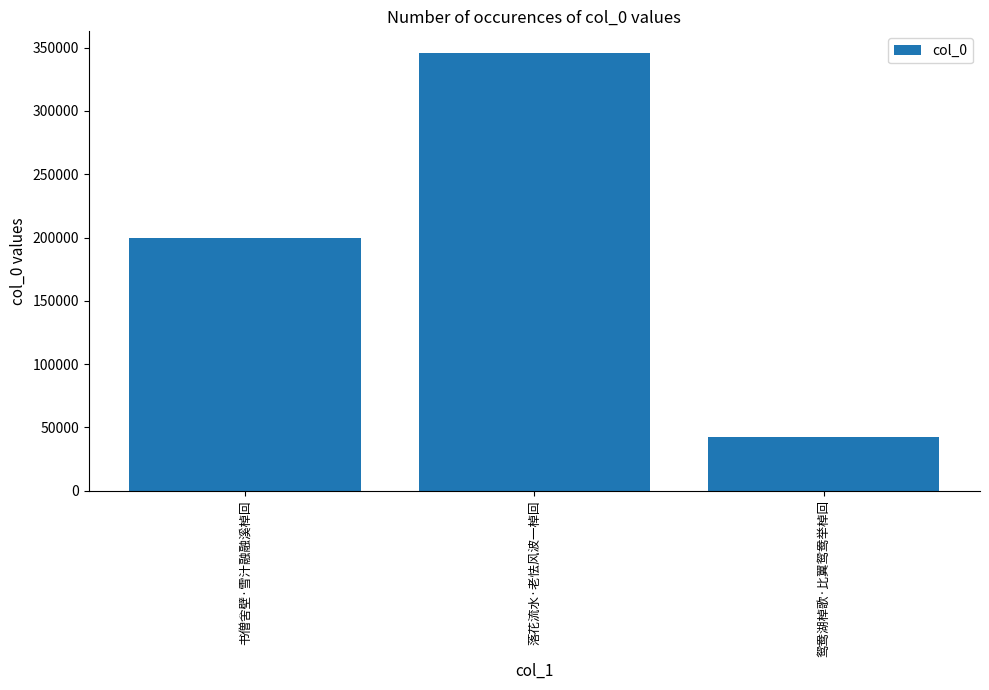

Where is the data nearest to the value 194036?

书僧舍壁·雪汁融融溪棹回